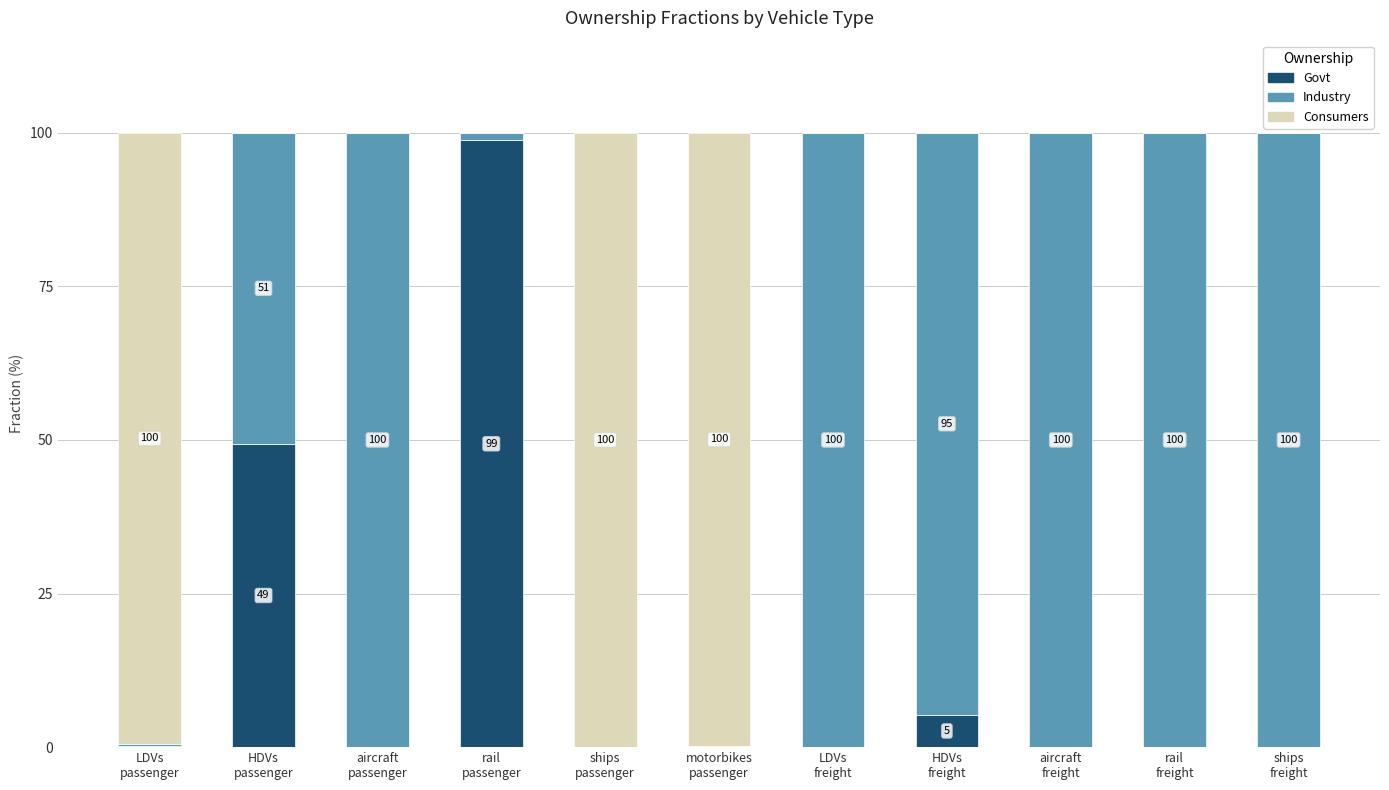

What are all the series names shown in the legend?

Govt, Industry, Consumers